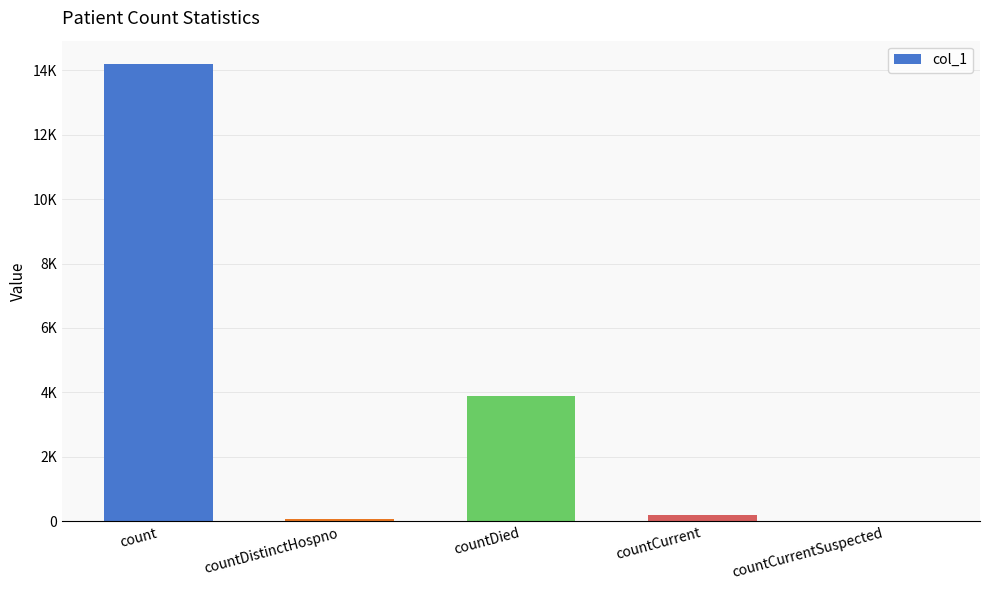

What is the difference between the maximum and minimum values?

14203